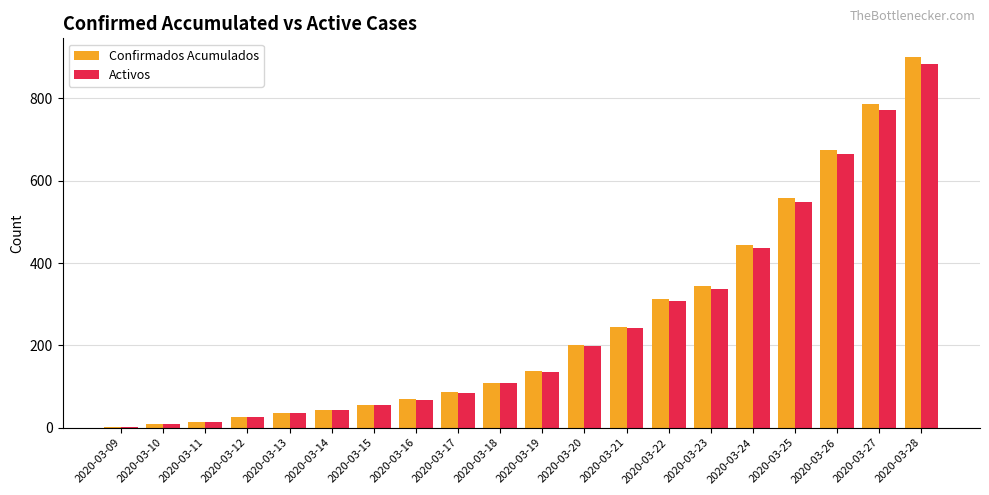

At which category is the sum across all series the highest?

2020-03-28